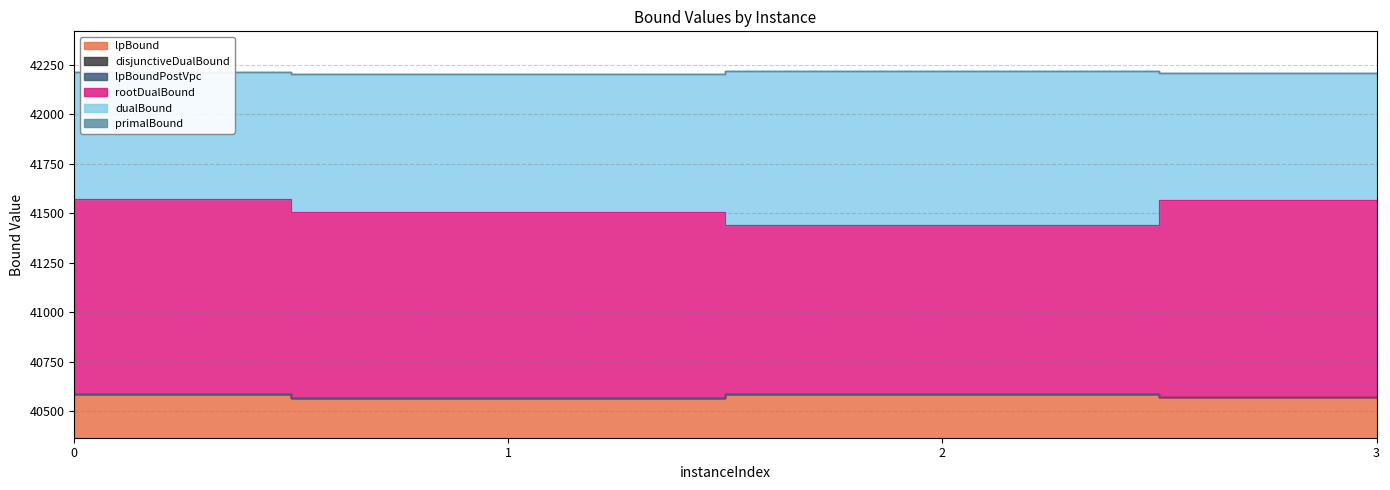

Rank the series at 3 from highest to lowest value.

dualBound, primalBound, rootDualBound, lpBound, disjunctiveDualBound, lpBoundPostVpc